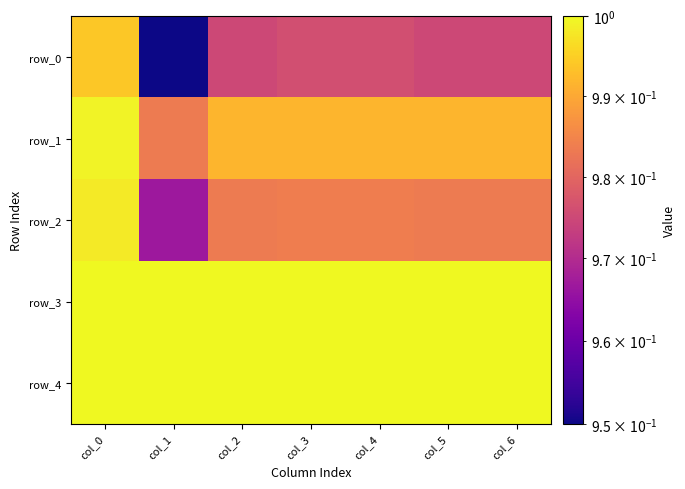

How many data points does each series have?

7